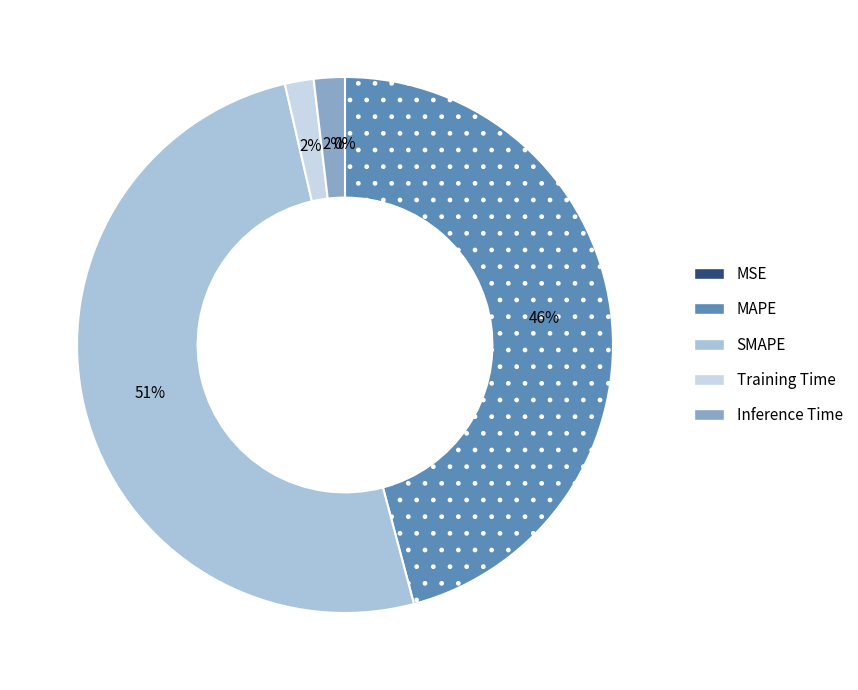

Rank the categories by value from lowest to highest.

MSE, Training Time, Inference Time, MAPE, SMAPE